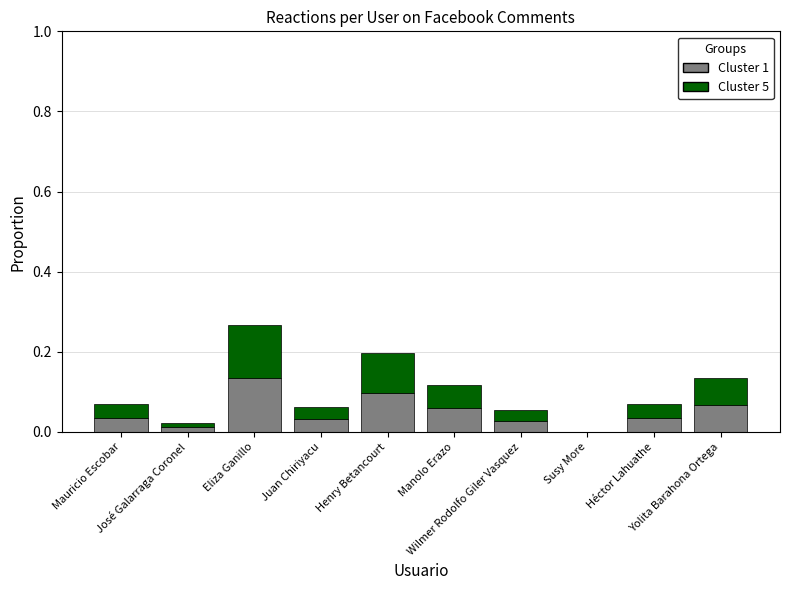

At Héctor Lahuathe, list the series in order from smallest to largest.

Cluster 1, Cluster 5